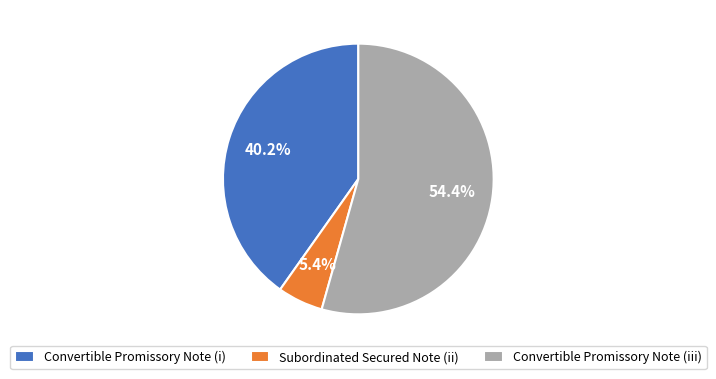

How much of the chart is everything except Subordinated Secured Note (ii)?

94.6%